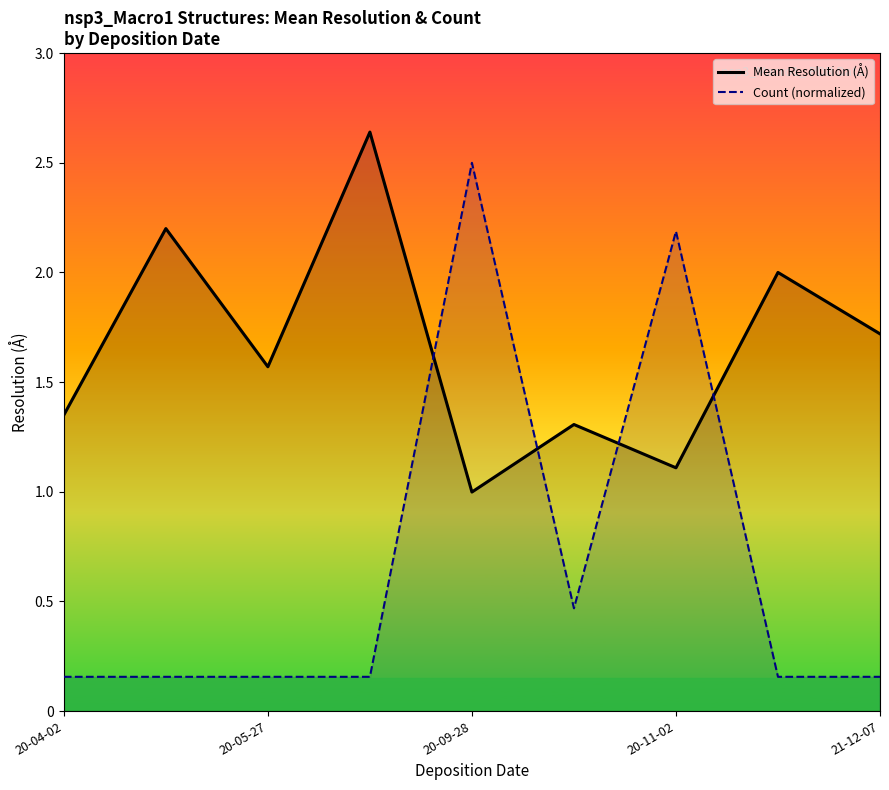

Where is the first local minimum for Mean Resolution (Å)?

20-05-27